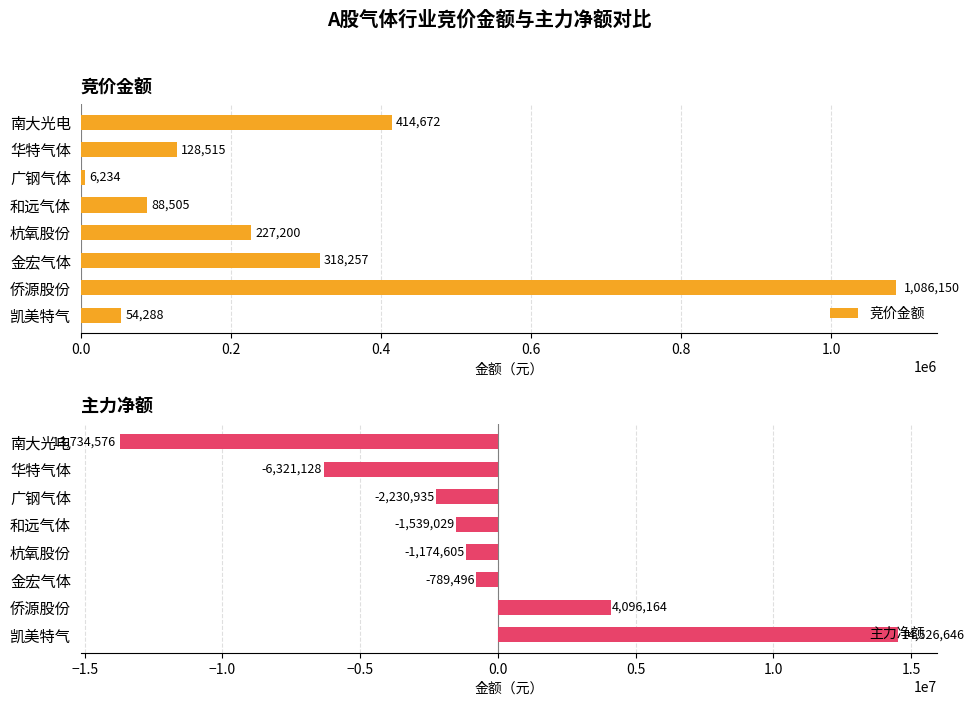

Rank the series by their maximum value, from lowest to highest.

竞价金额, 主力净额